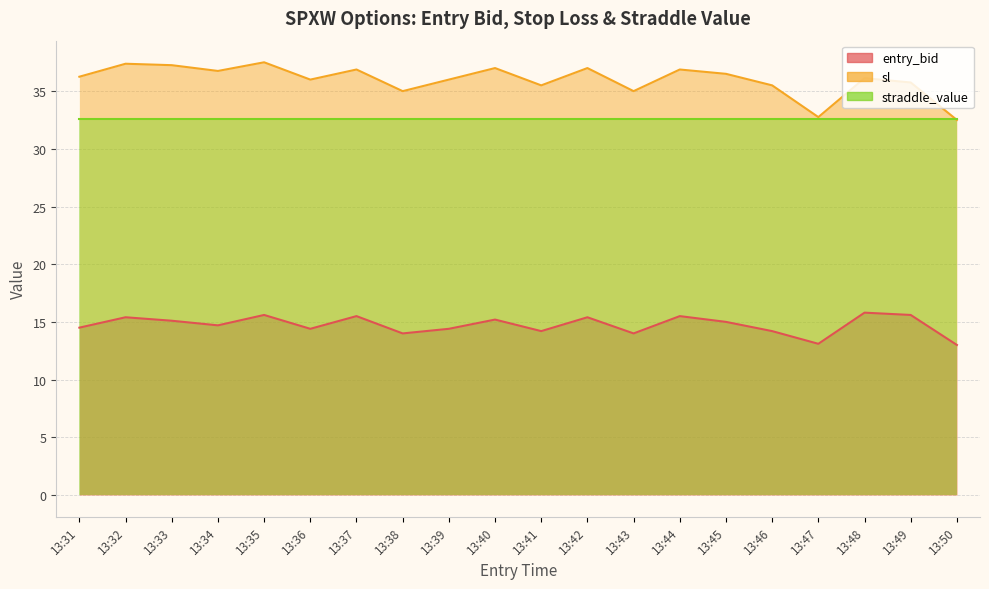

Is it true that entry_bid equals 22.8 at 13:44?

False